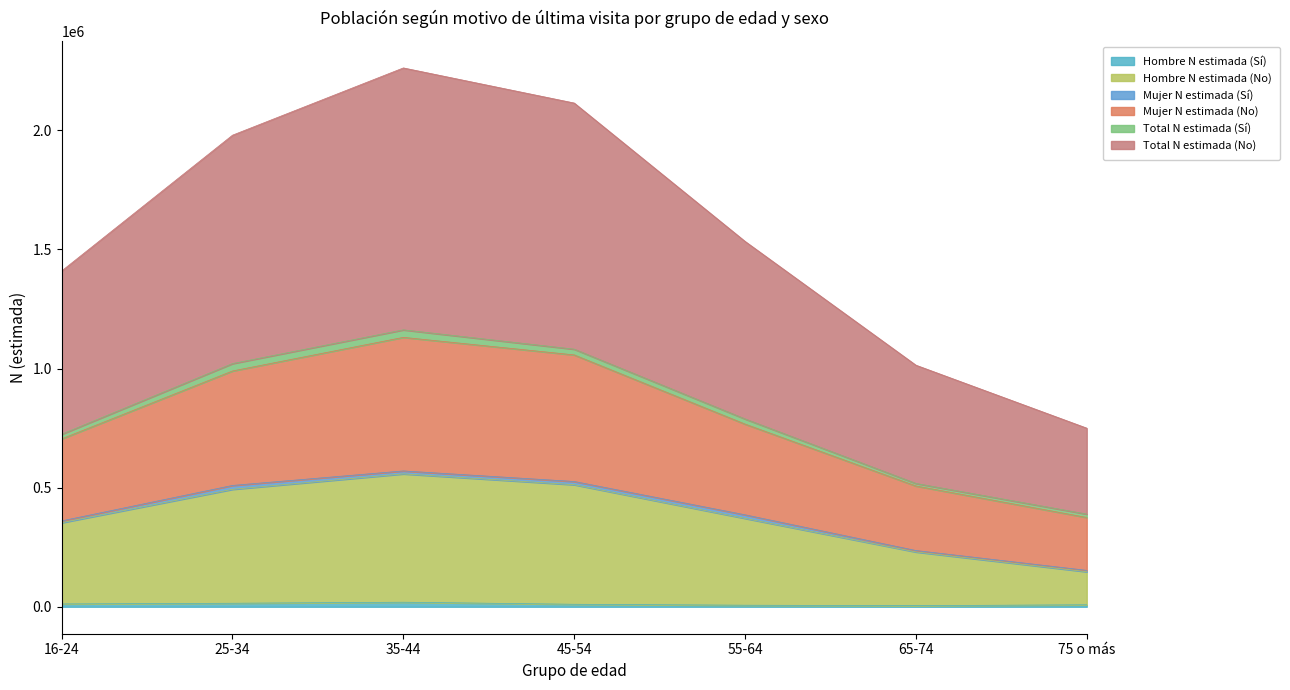

Where is the first local maximum for Total N estimada (No)?

35-44